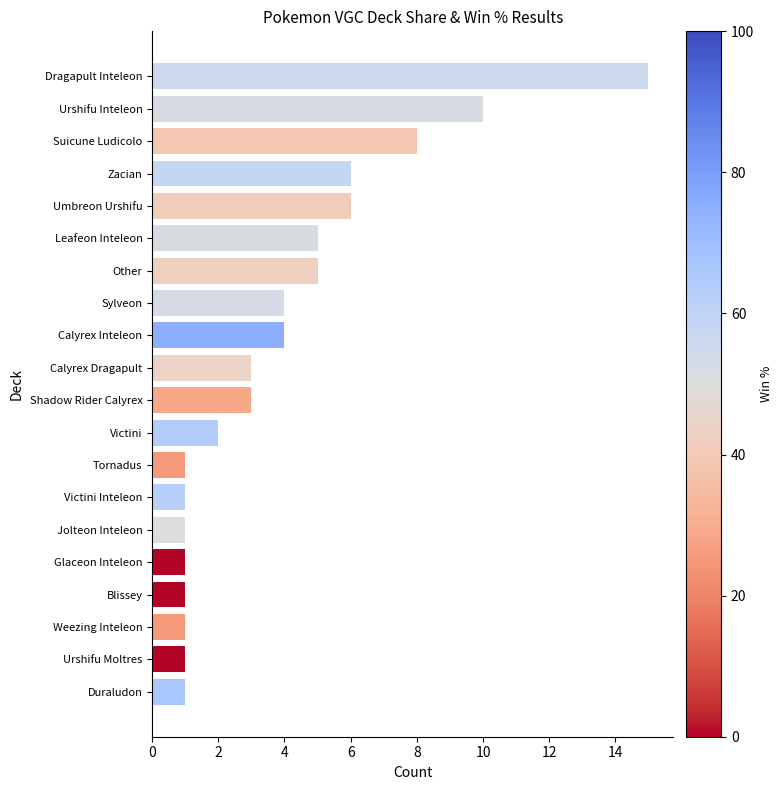

Does the chart contain stacked bars?

No